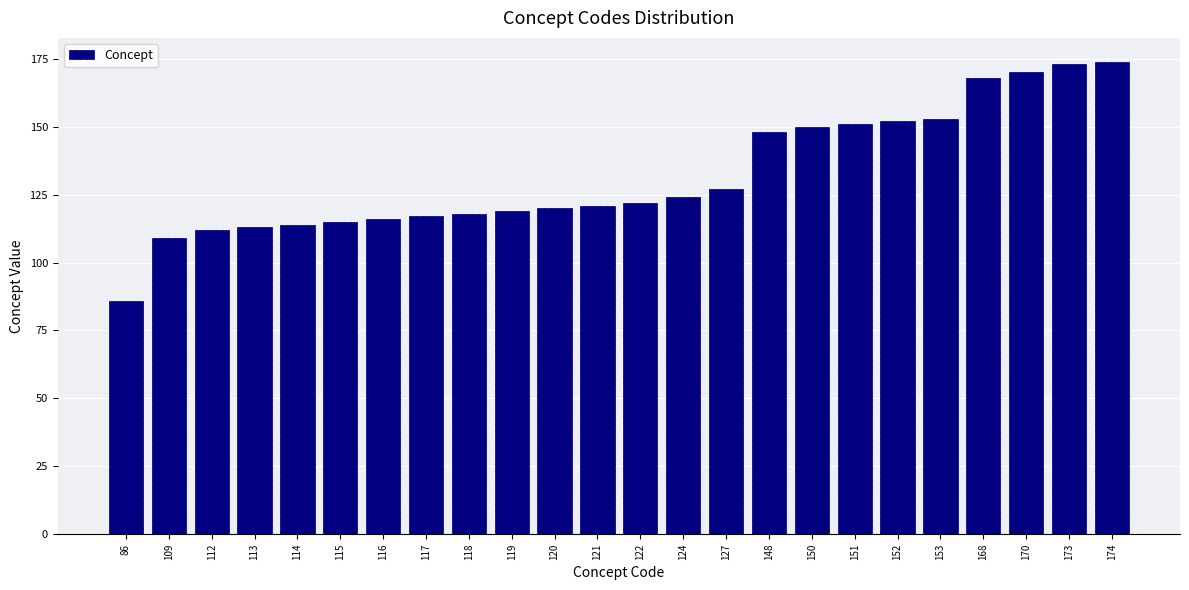

What is the sum of all values?

3172